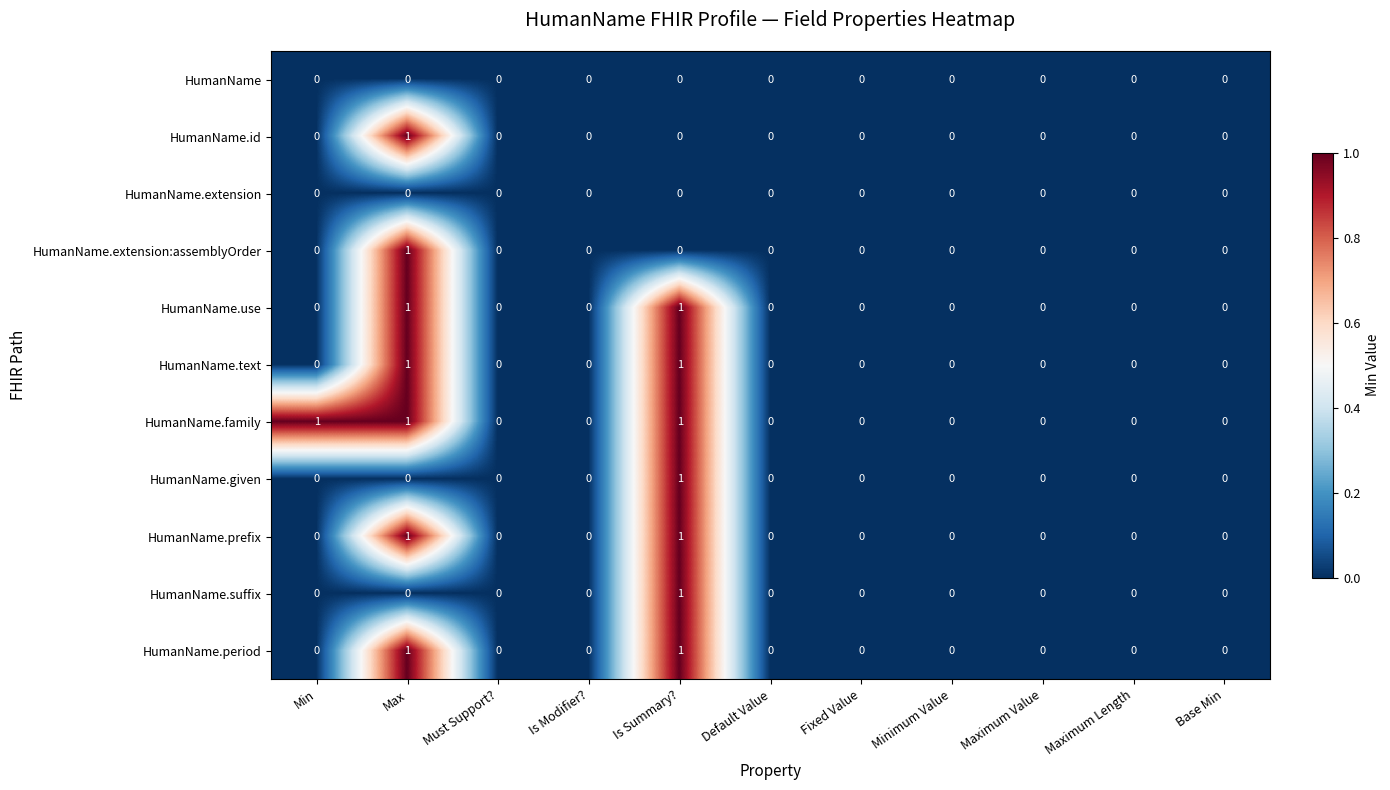

How many values in HumanName.extension:assemblyOrder are above zero?

1